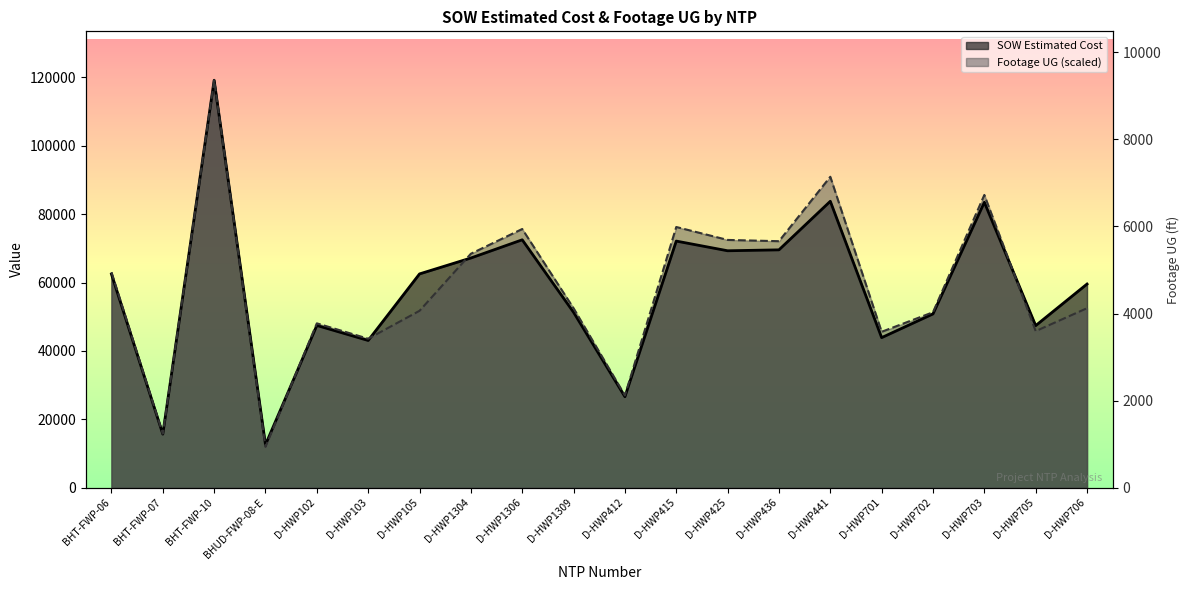

Between D-HWP105 and D-HWP415, which series saw the biggest shift?

Footage UG